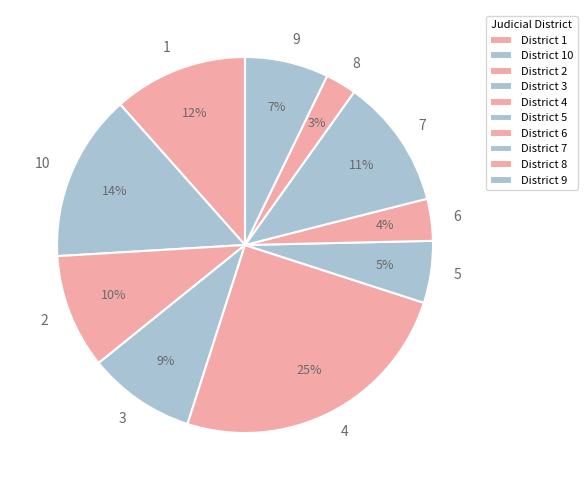

To the nearest percent, what is the combined percentage of 6 and 5?

9%